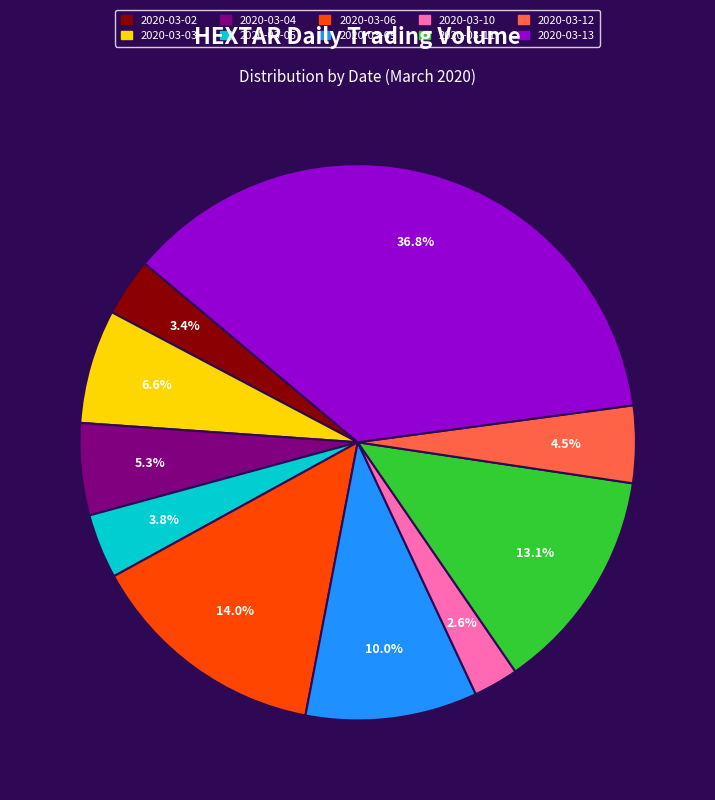

How much of the chart is everything except 2020-03-02?

96.6%